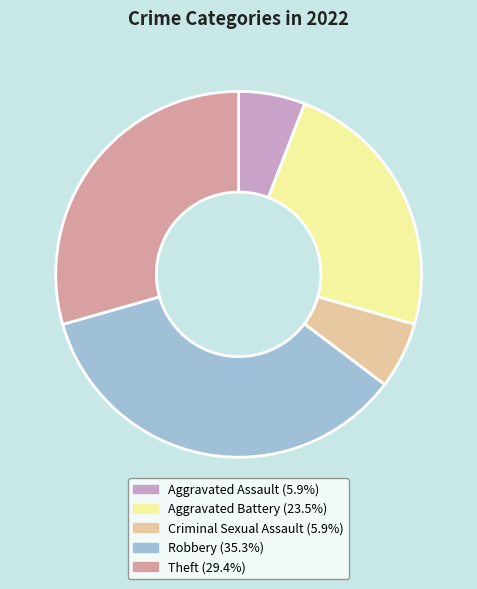

Is there any slice that represents more than half of the pie?

No